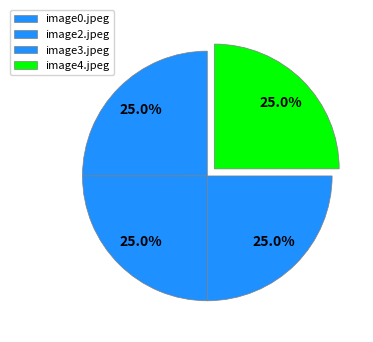

Is it true that image4.jpeg is 25% of the pie?

True